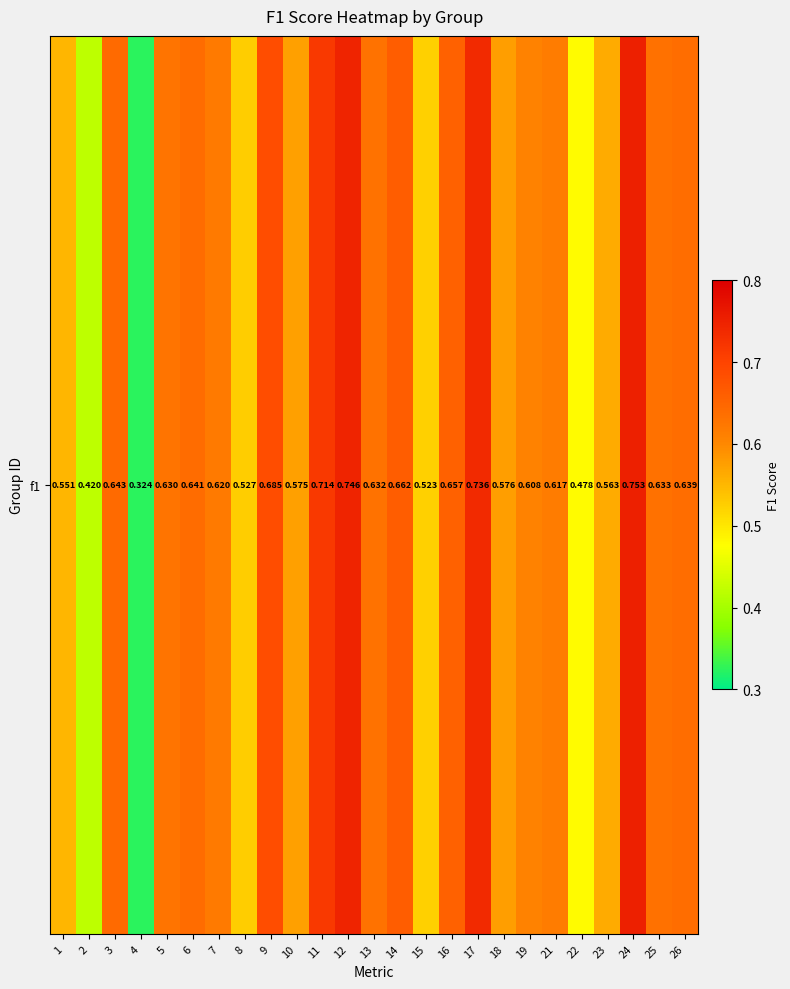

Reading left to right, transcribe all the data shown in this chart.

1=0.6	2=0.4	3=0.6	4=0.3	5=0.6	6=0.6	7=0.6	8=0.5	9=0.7	10=0.6	11=0.7	12=0.7	13=0.6	14=0.7	15=0.5	16=0.7	17=0.7	18=0.6	19=0.6	21=0.6	22=0.5	23=0.6	24=0.8	25=0.6	26=0.6